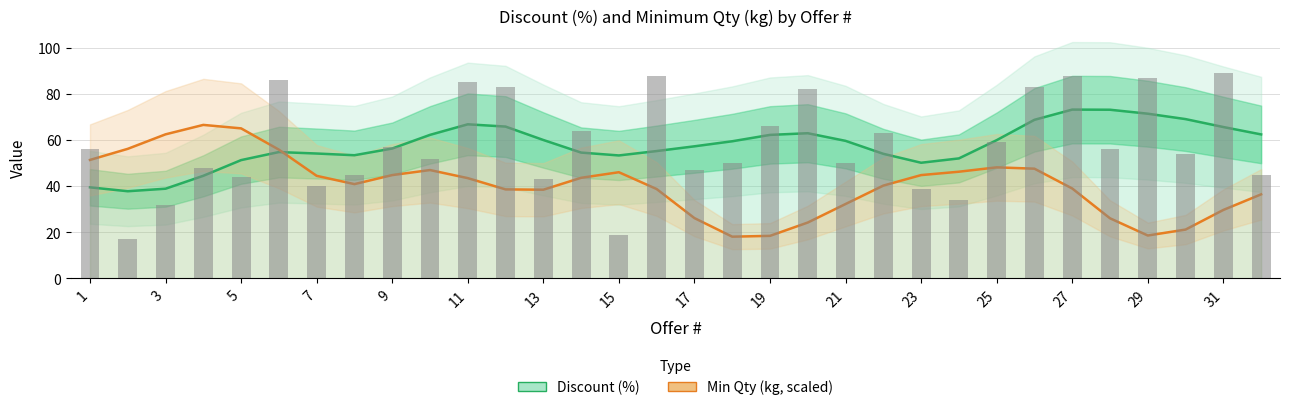

The value of Discount (%) at 5 is 75.4. True or false?

False